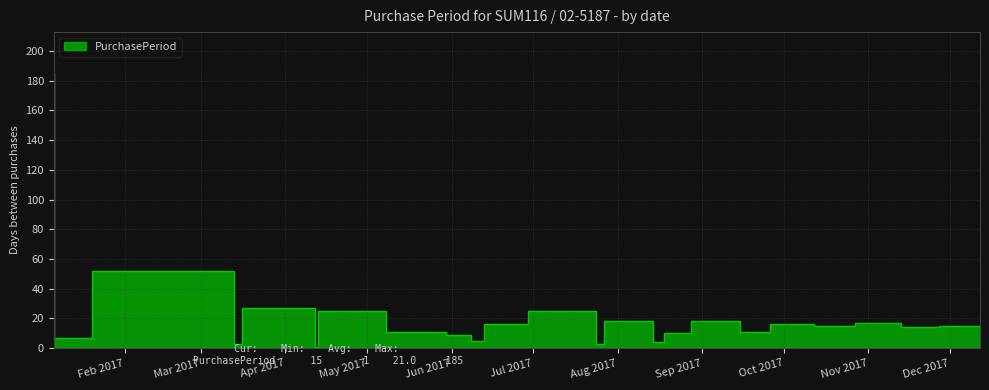

Which has a higher value, 2017-06-13 or 2017-01-06?

2017-01-06